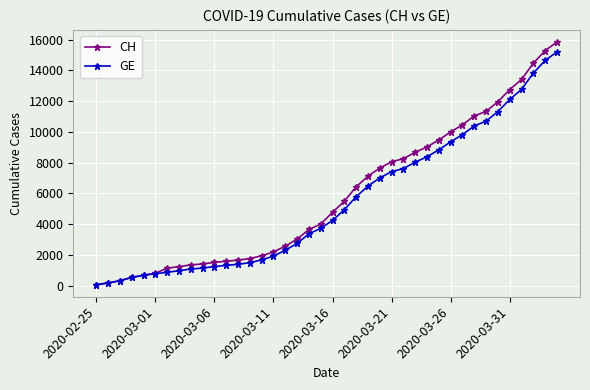

What is the lowest value of the GE series?

73